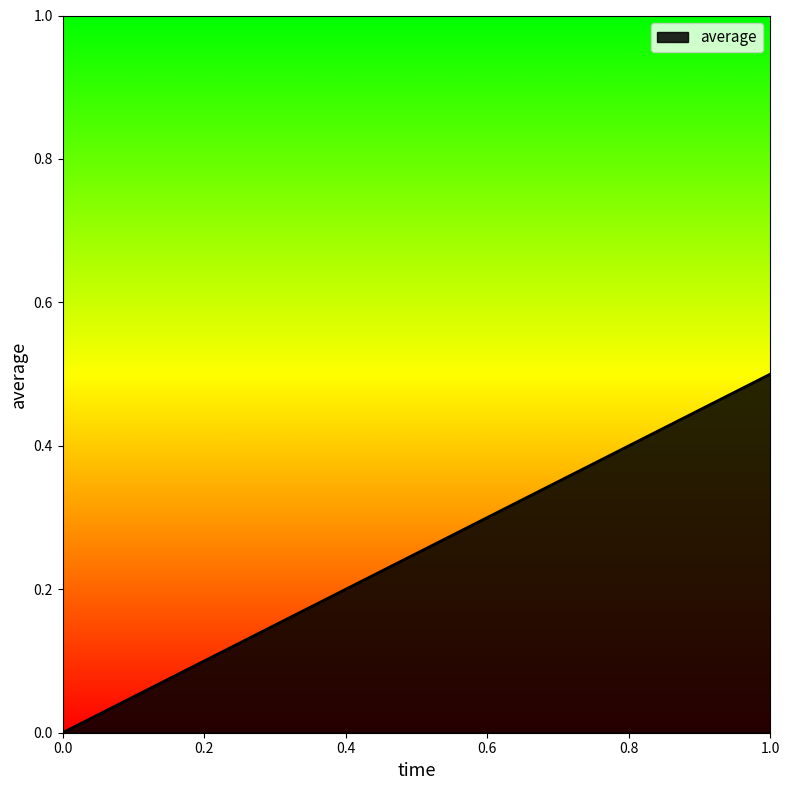

The chart shows a value of 0.8 at 1. True or false?

False